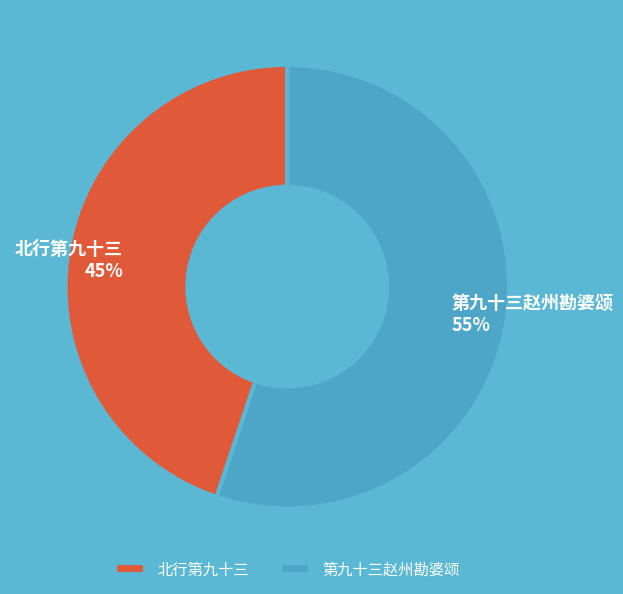

Rank the categories by value from lowest to highest.

北行第九十三, 第九十三赵州勘婆颂